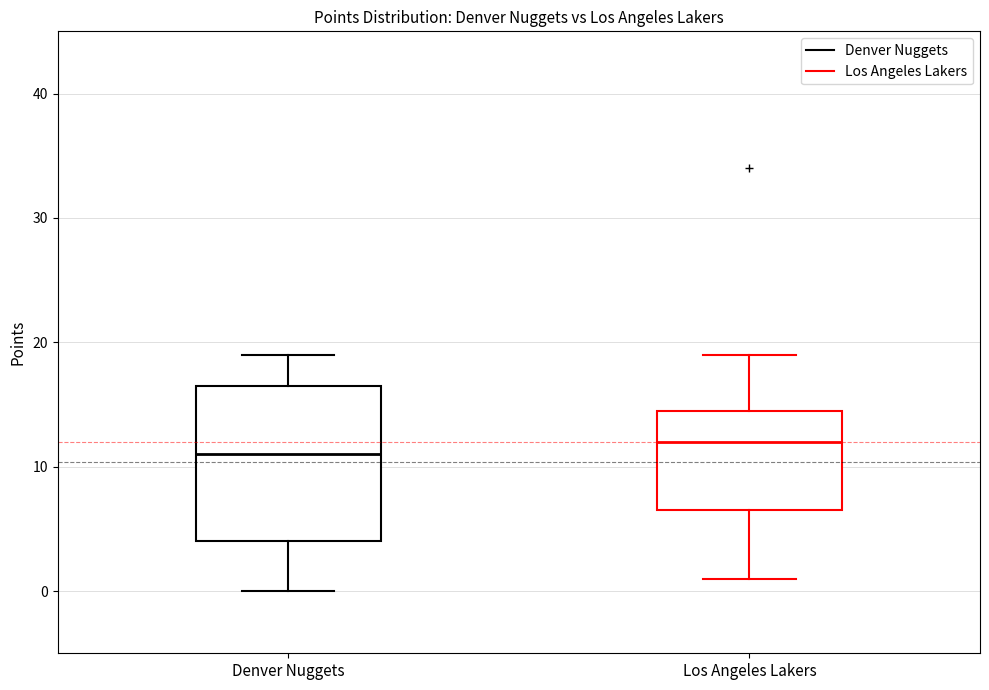

Which box has the highest median line?

Los Angeles Lakers